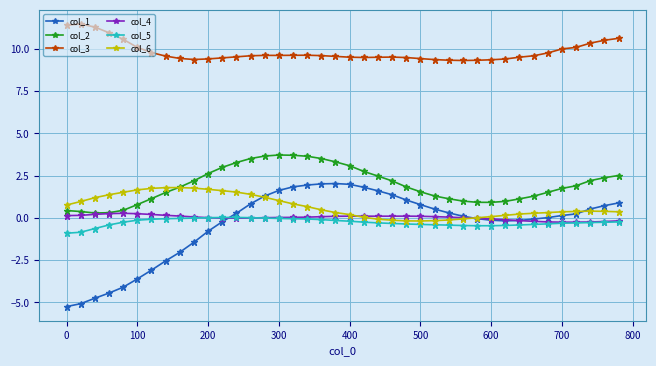

Which series has the widest spread of values?

col_1